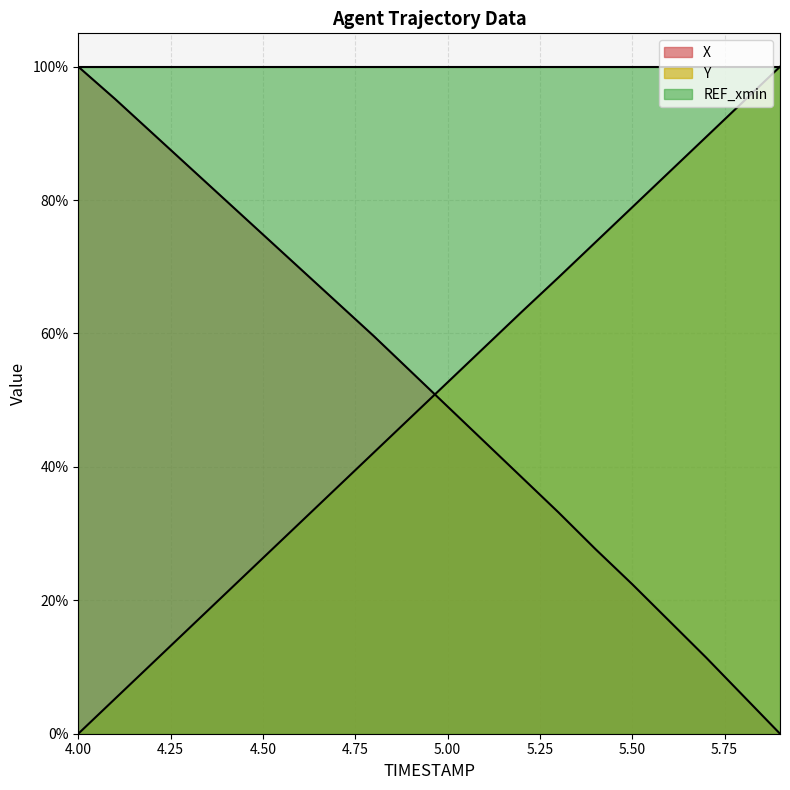

What is the difference between the second highest and second lowest values in the Y series?

89.5